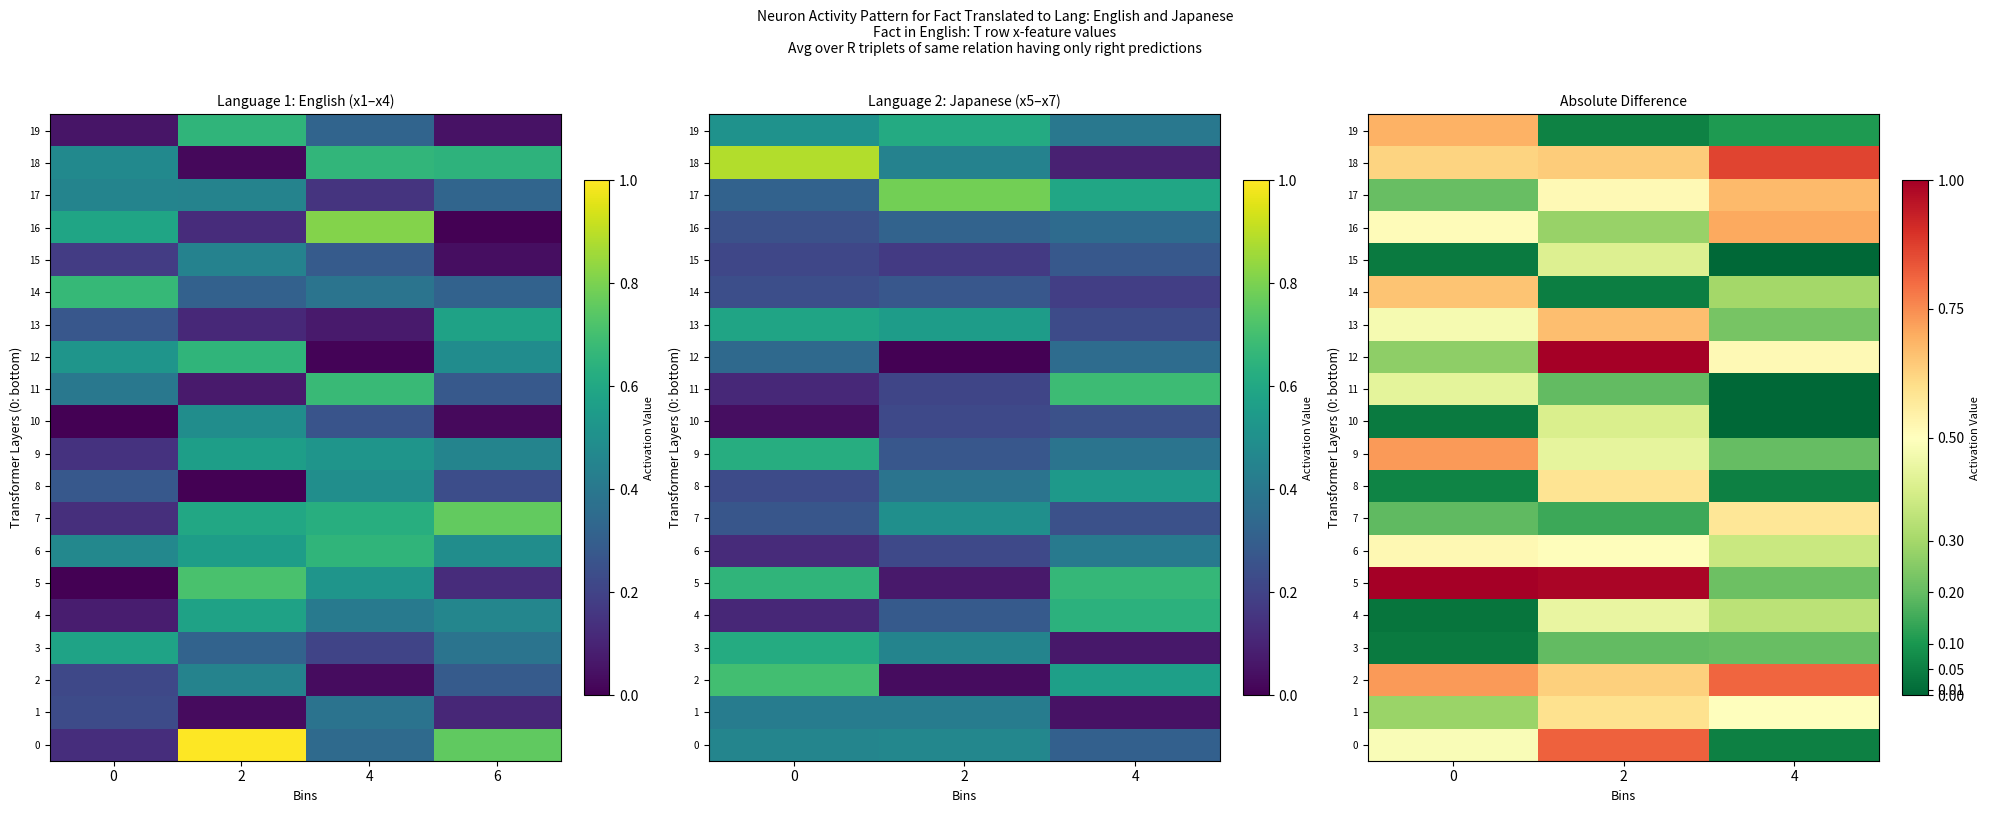

What is the sum of the 8 values at 4 and 2?

0.6